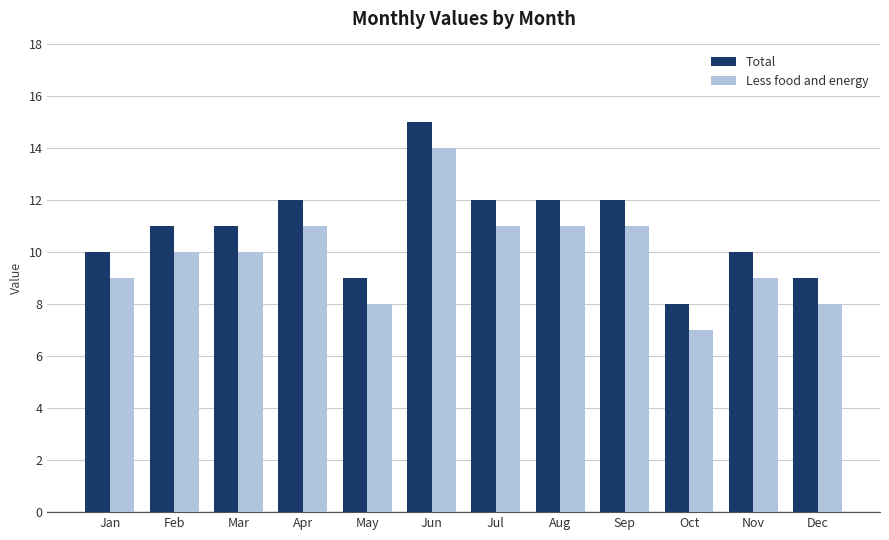

What is the sum of the Less food and energy values at Sep and Jan?

20